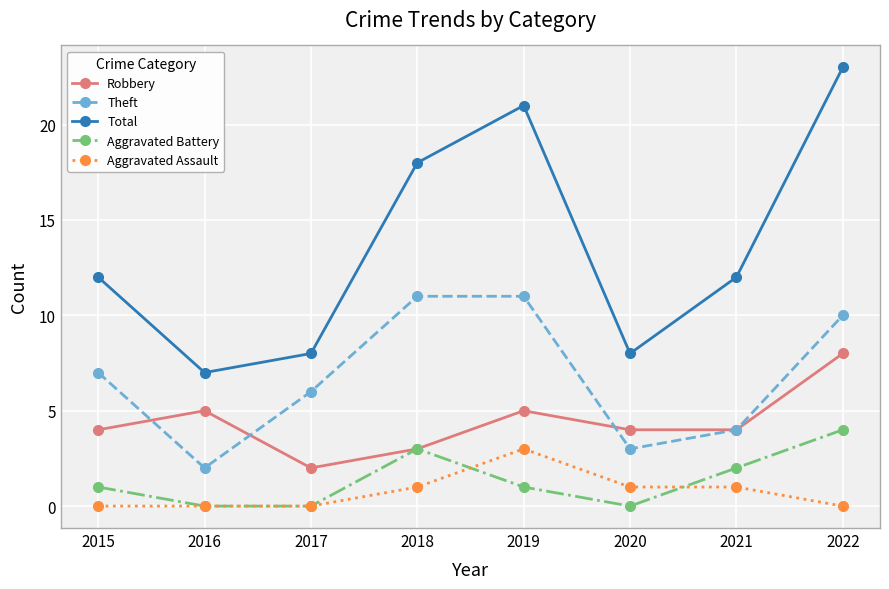

Does the chart have visible grid lines?

Yes